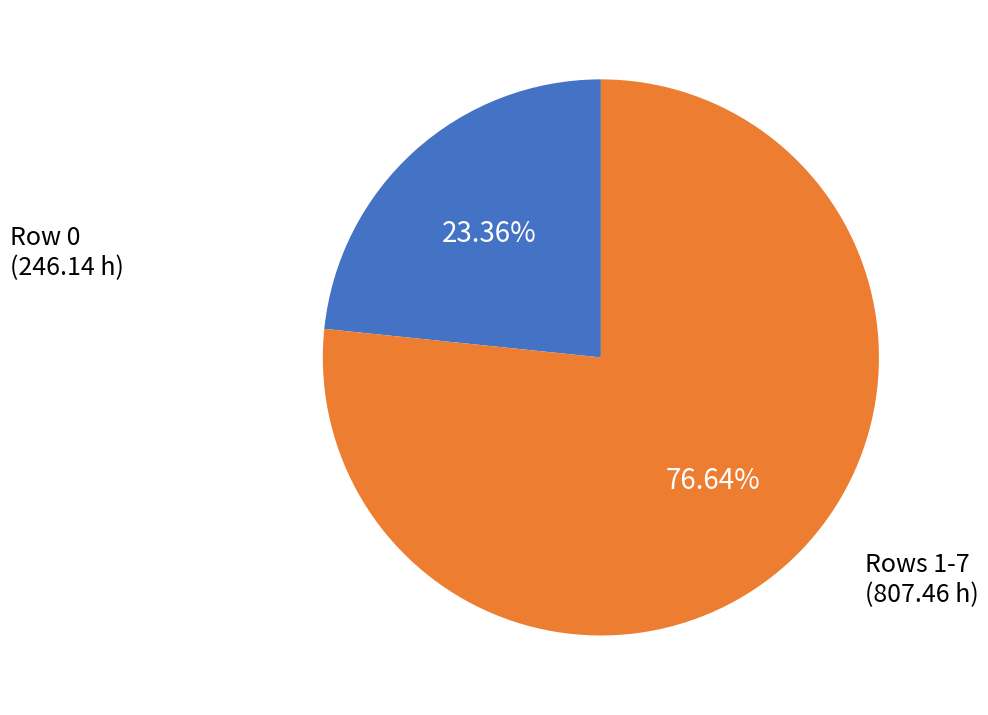

To the nearest percent, what is the average slice percentage?

50%